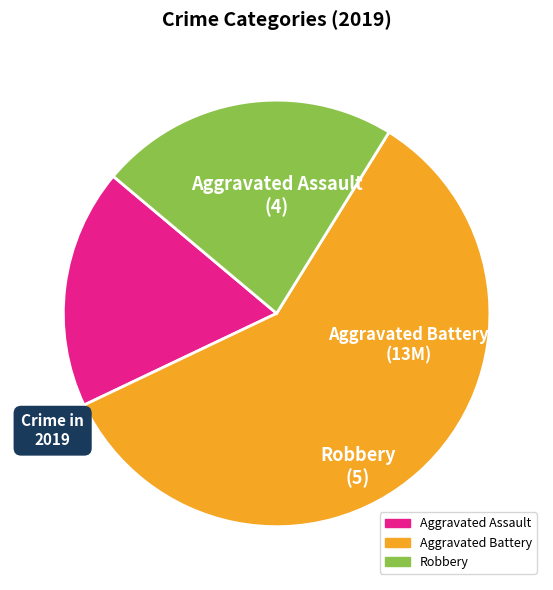

Which slice is the smallest?

Aggravated Assault